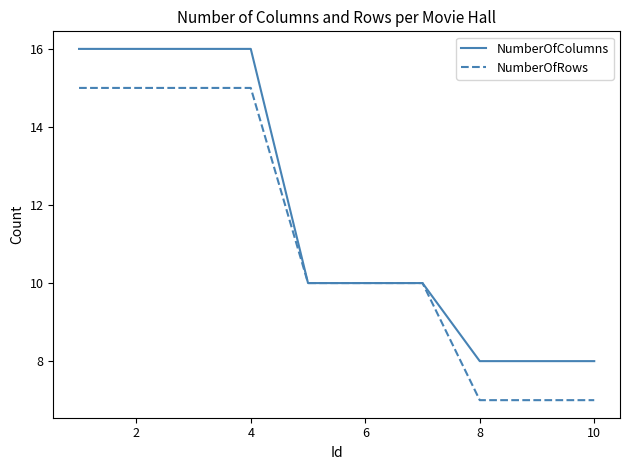

How many lines are shown in the chart?

2